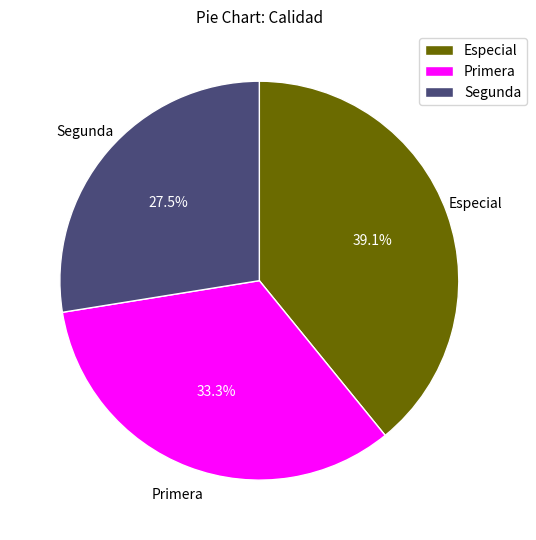

What percentage do Primera and Especial together represent?

72.5%